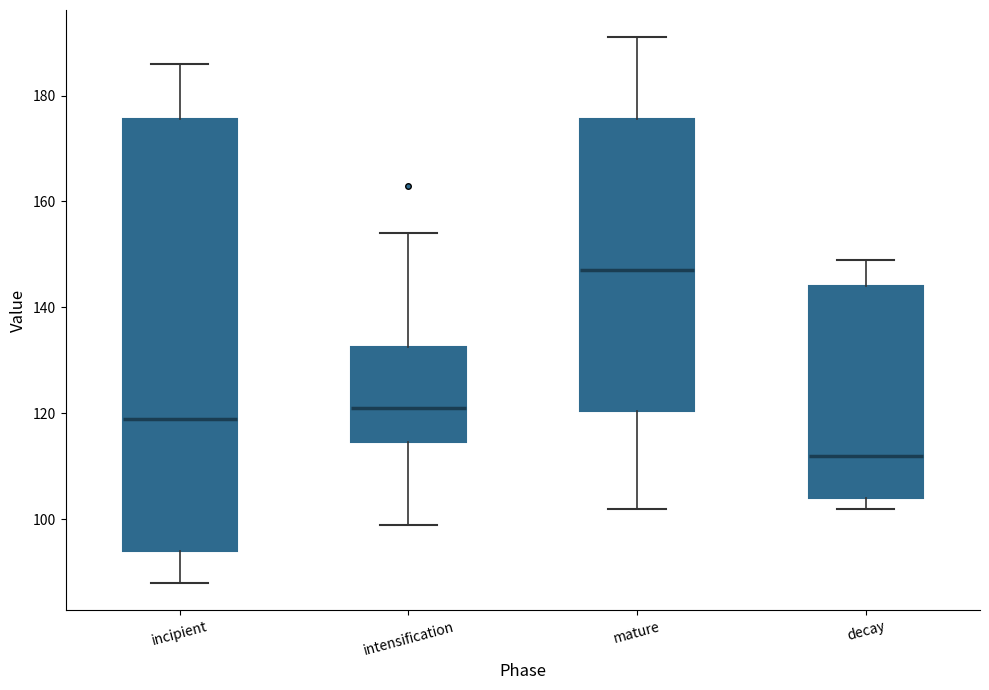

Which box's median line is the lowest?

decay